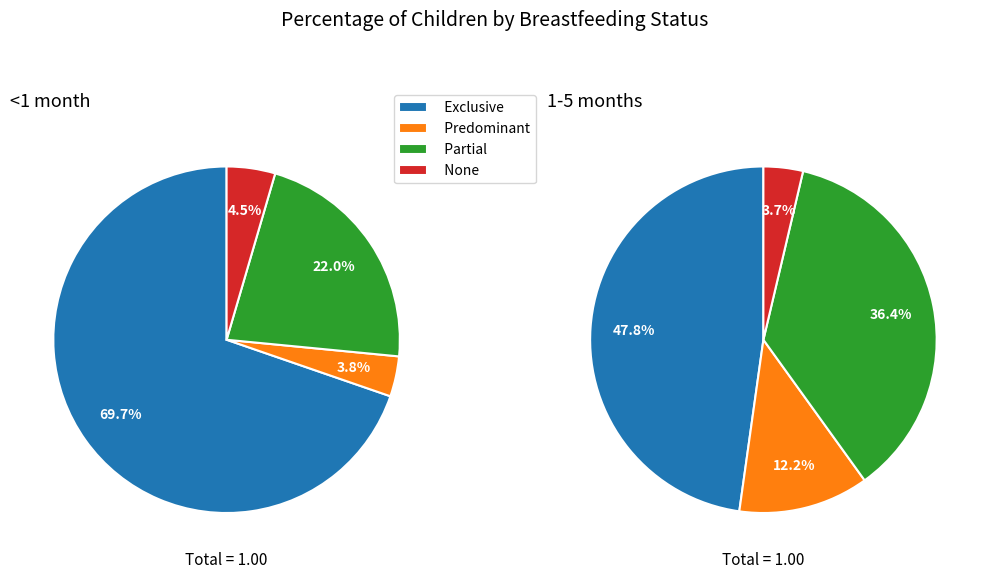

How many slices are in this pie chart?

4